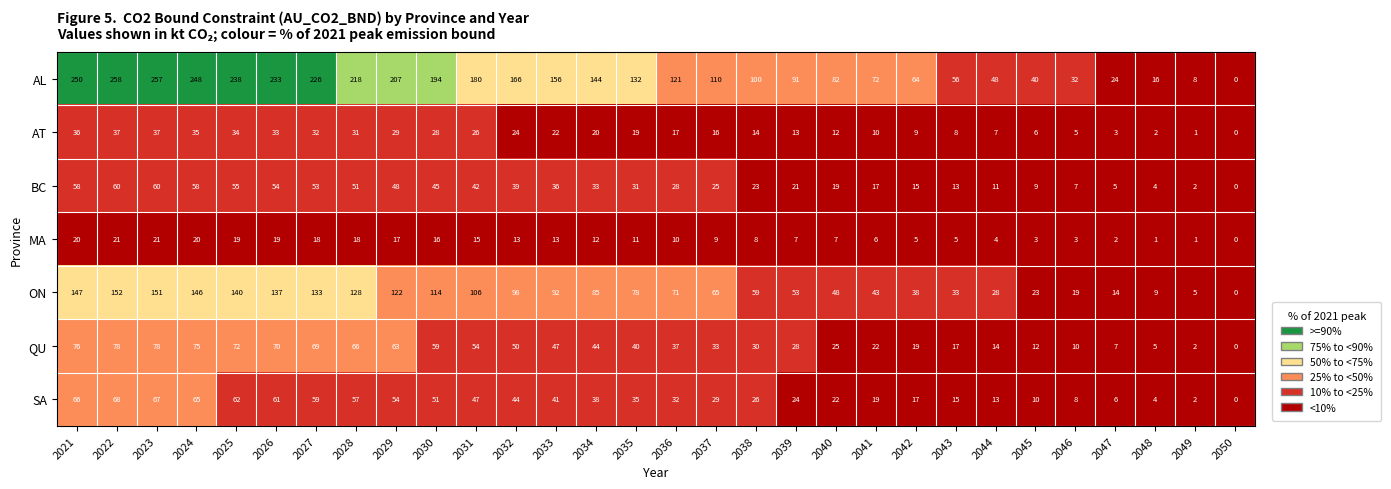

What is the greatest value displayed?

258